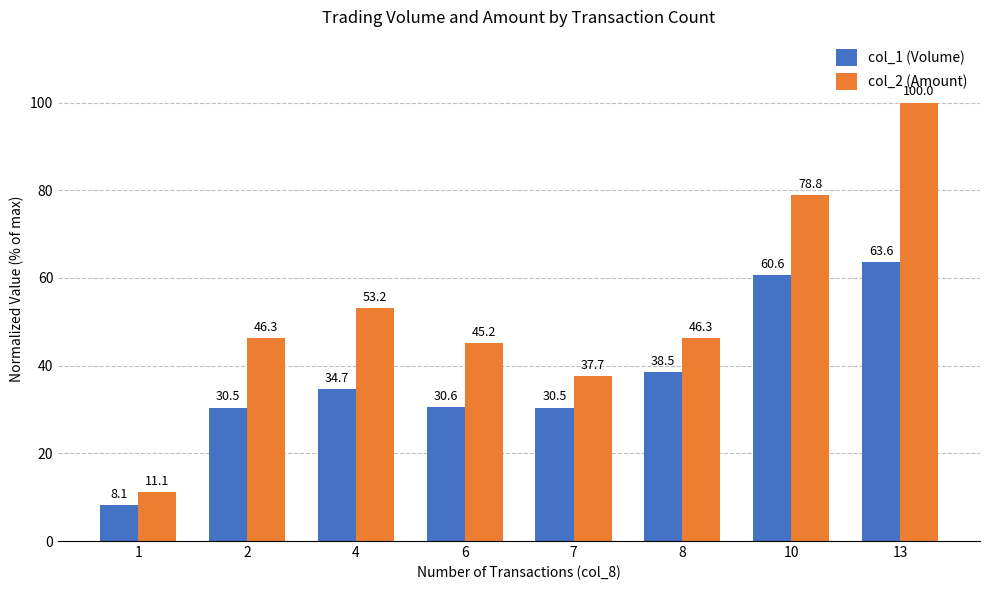

How many series are shown in this chart?

2